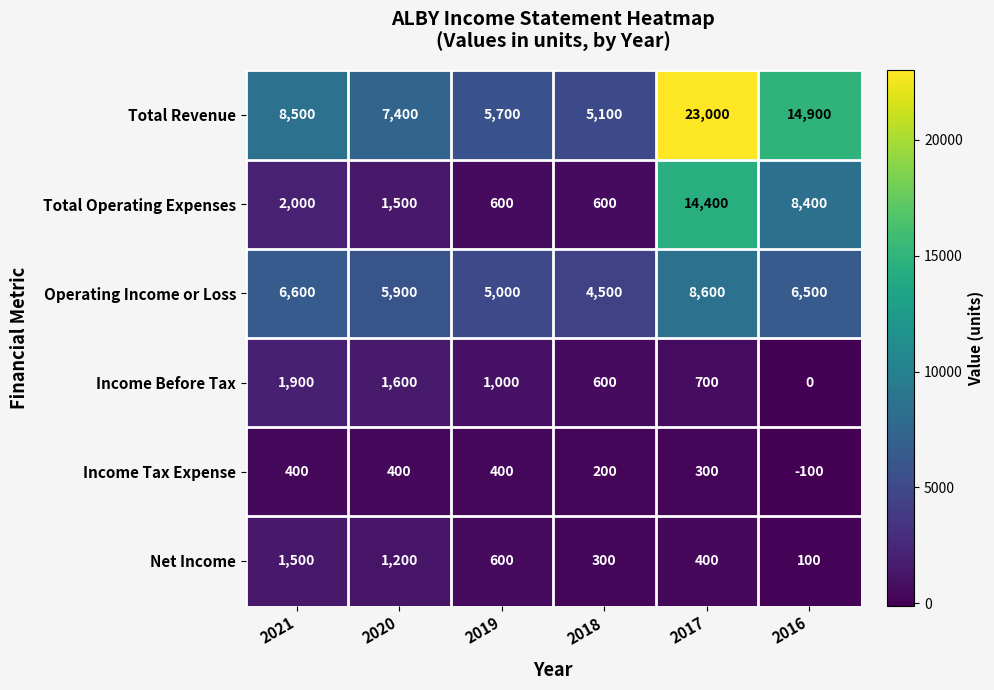

What is the average value of the Net Income series?

683